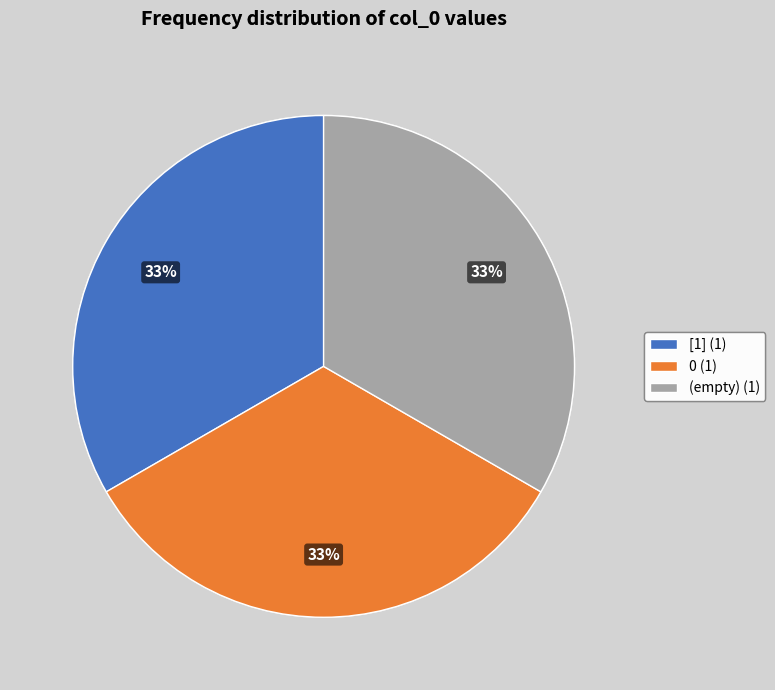

The (empty) (1) slice represents 44% of the pie. True or false?

False